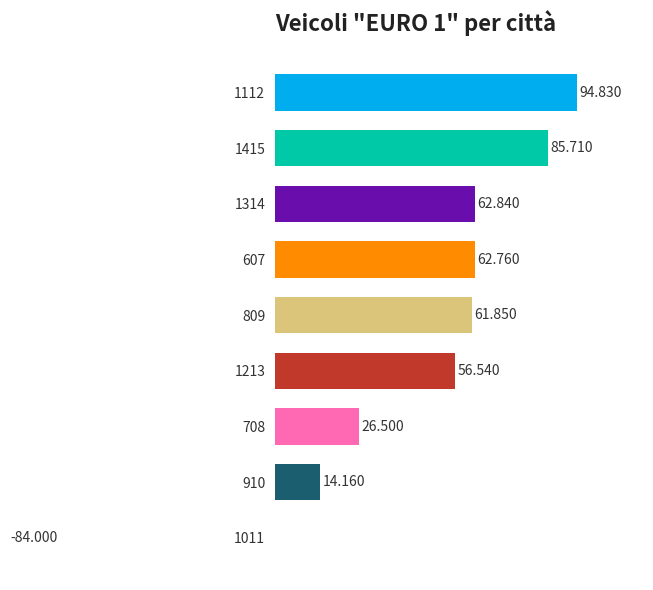

At which category does the chart reach its minimum across all series?

1011